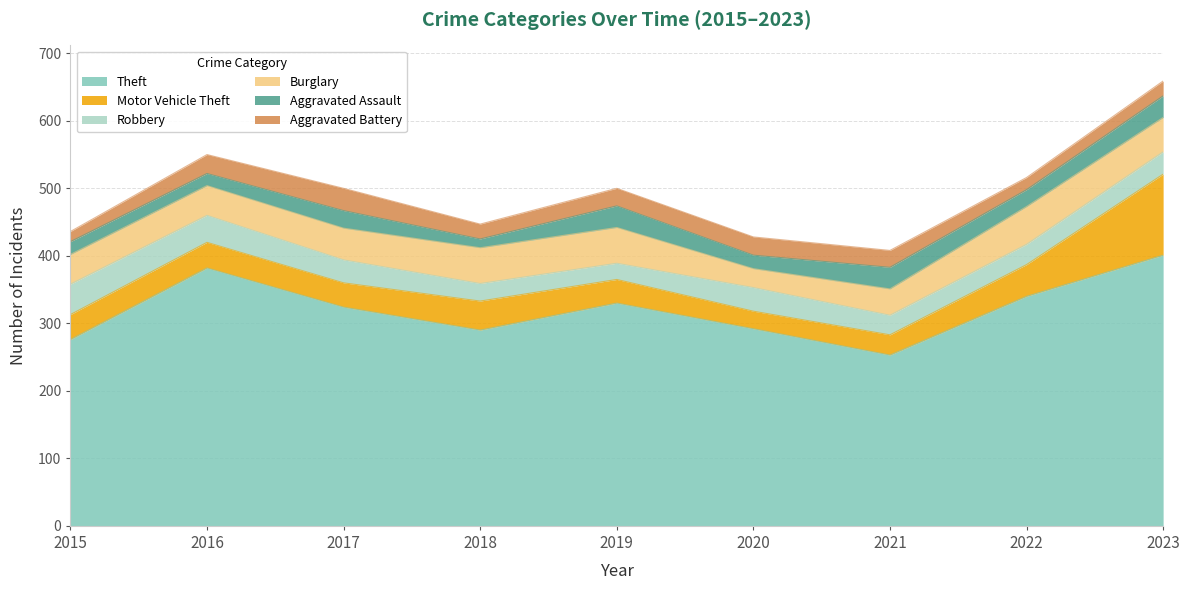

Where does the Robbery series first go above 33?

2015